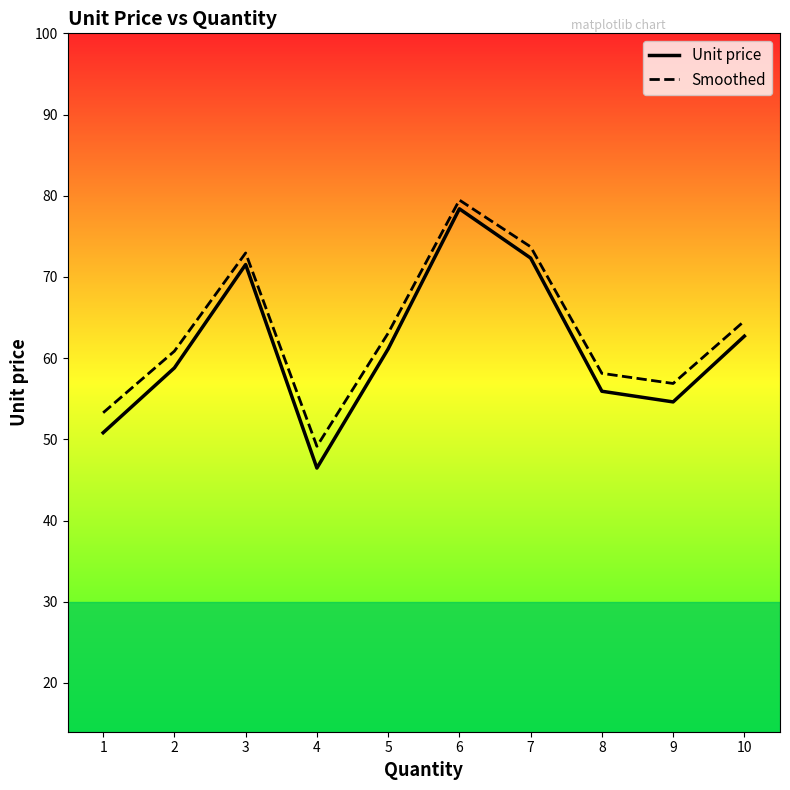

Which label corresponds to the largest value in the chart?

6